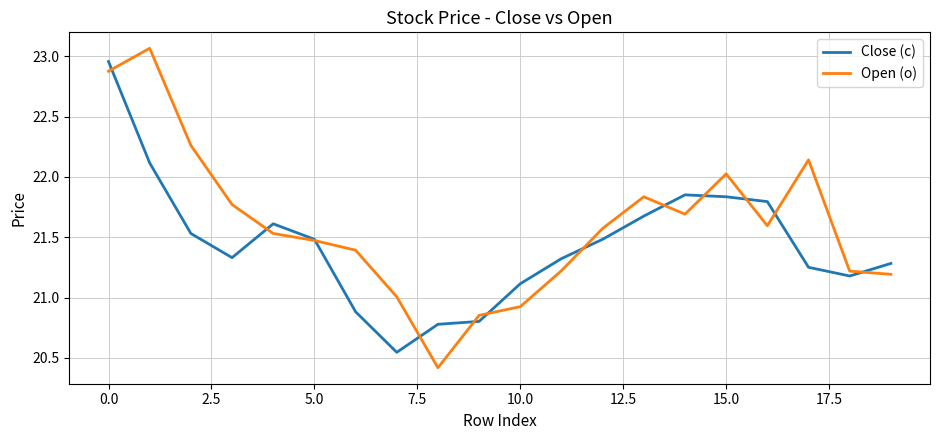

Which series has the largest total across all categories?

Open (o)